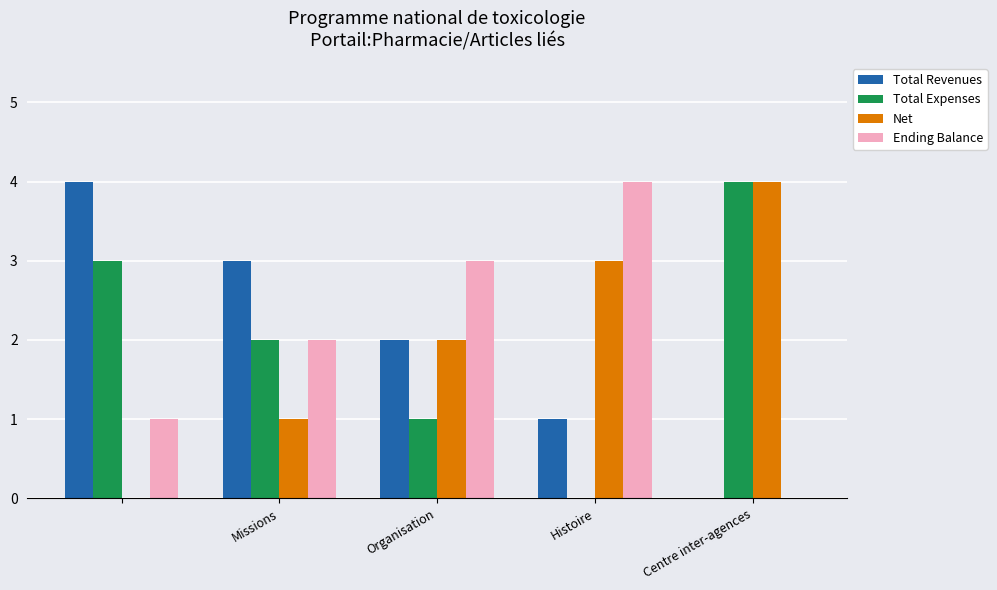

What is the sum of all Net values?

10